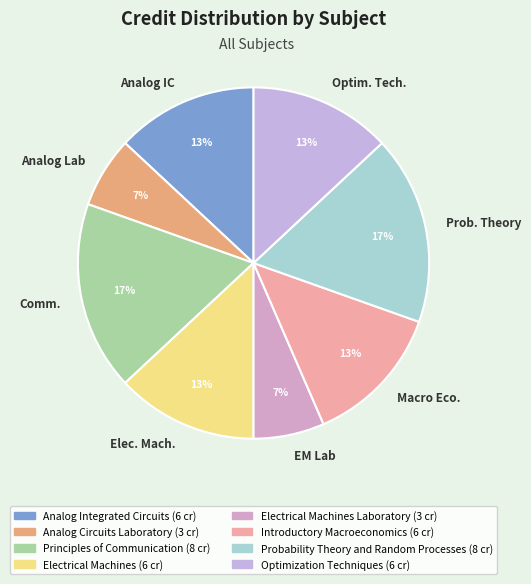

Count the number of slices in the pie.

8